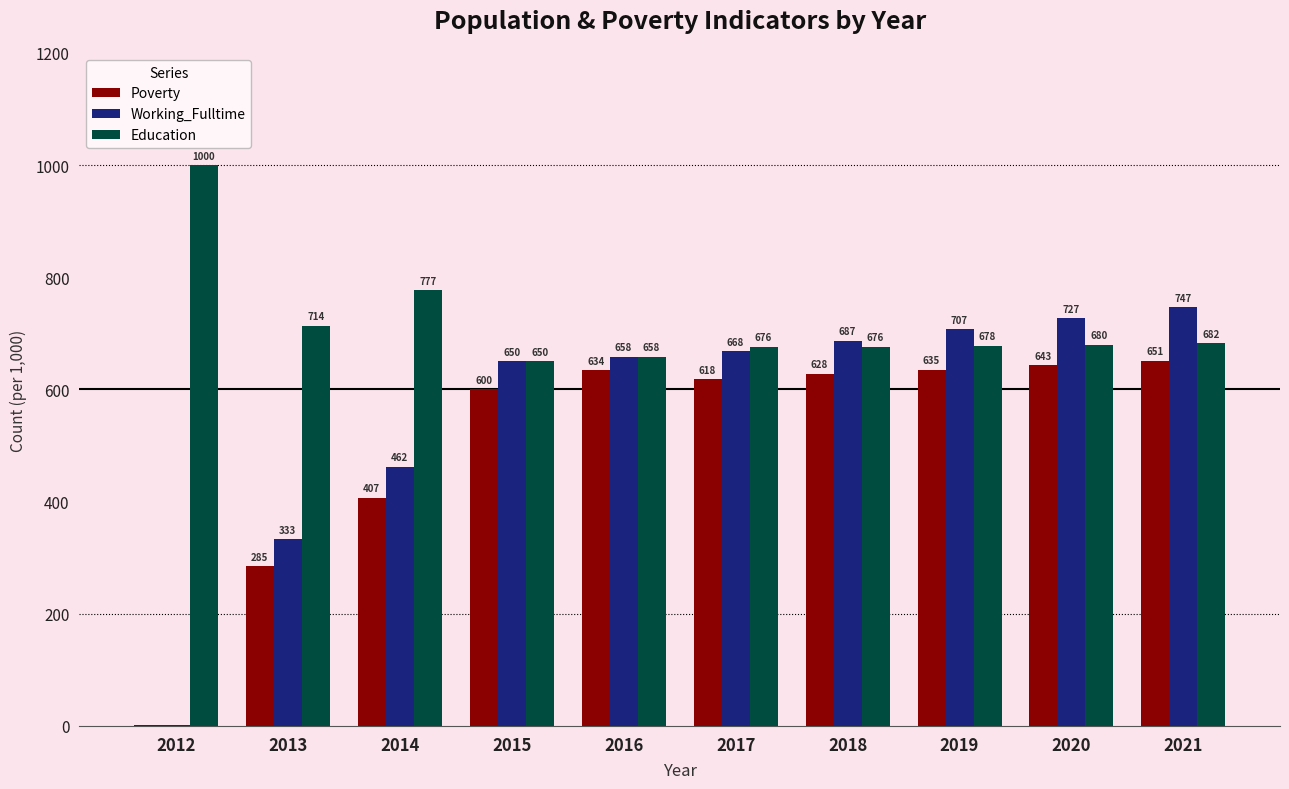

Which series has the largest total across all categories?

Education